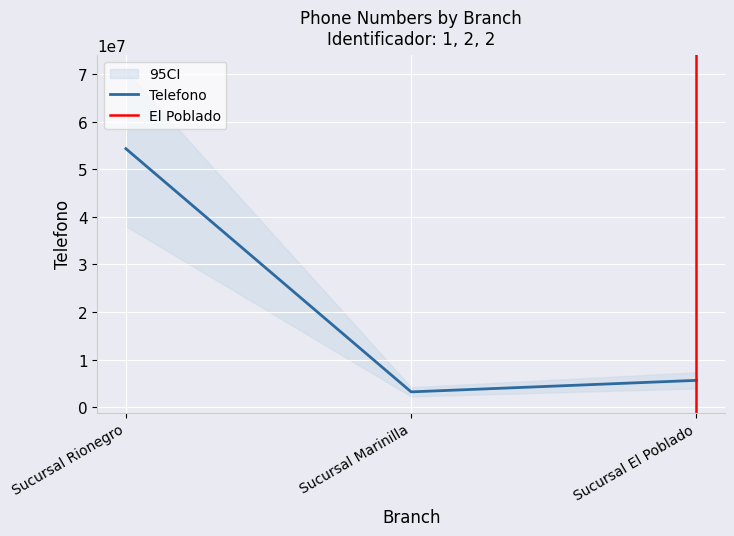

How many values in the Telefono series are below 5632421?

1